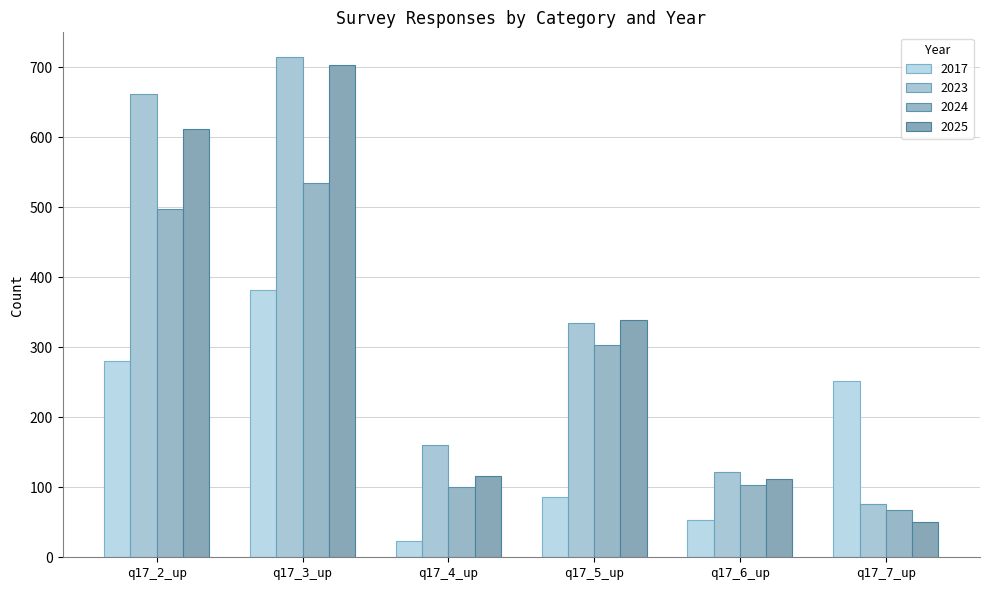

What is the maximum value shown in the chart?

714